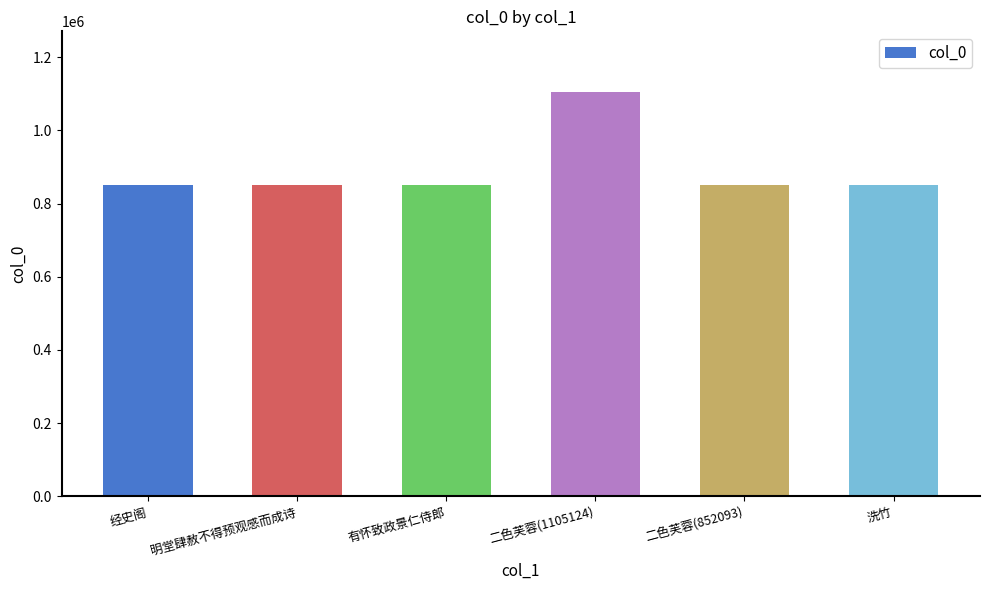

What is the label of the 4th bar from the right?

有怀致政景仁侍郎